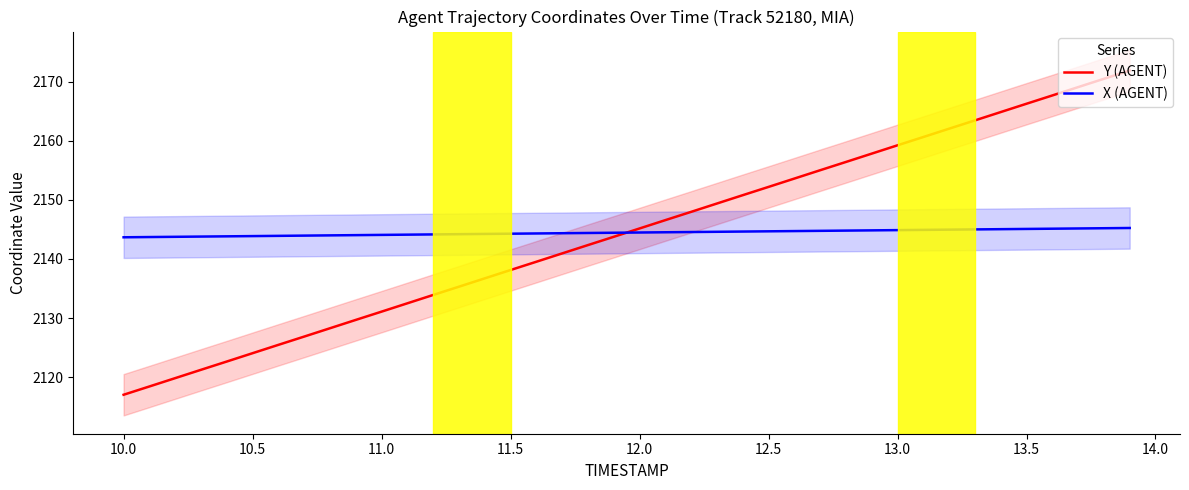

How many intersections are there between Y (AGENT) and X (AGENT)?

1